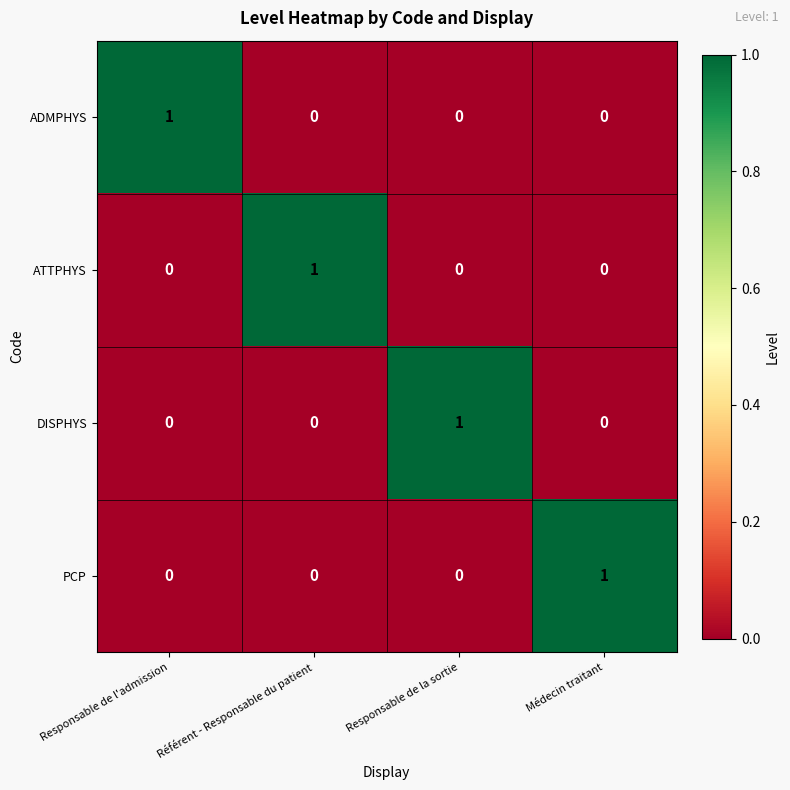

At how many categories does at least one series exceed 0?

4